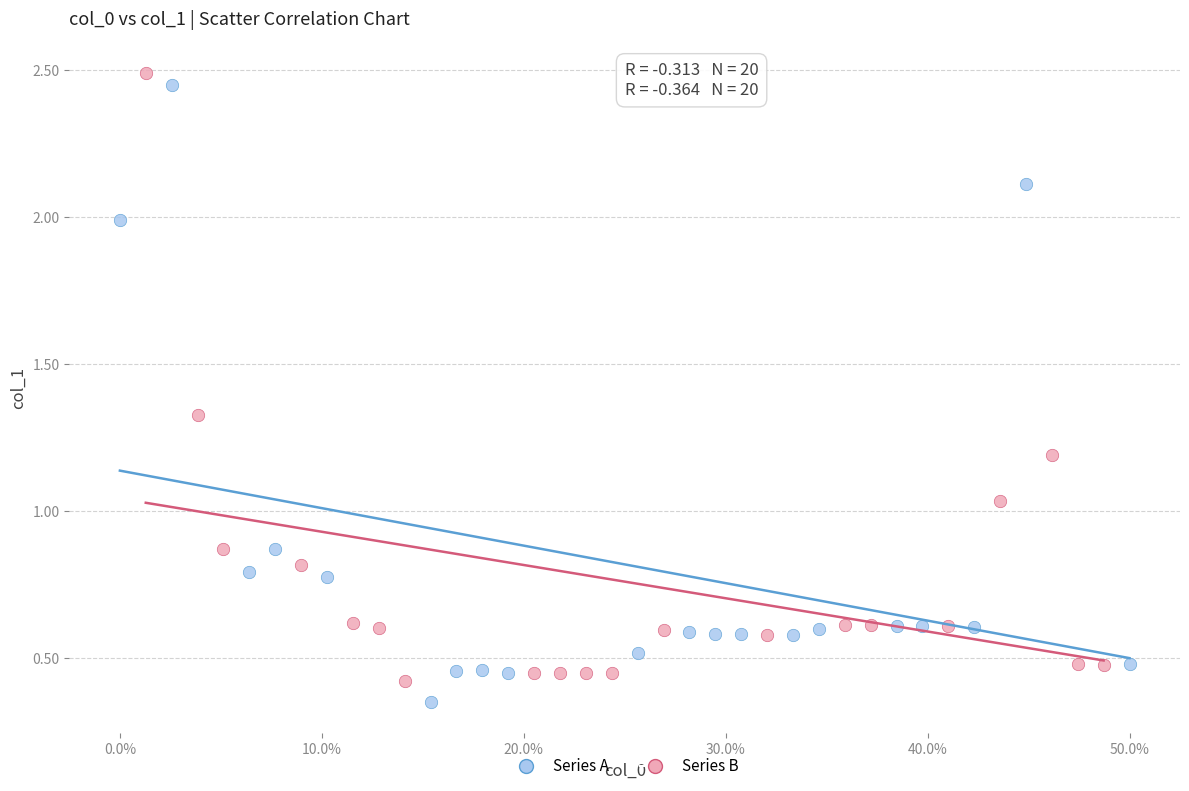

What are all the series names shown in the legend?

Series A, Series B